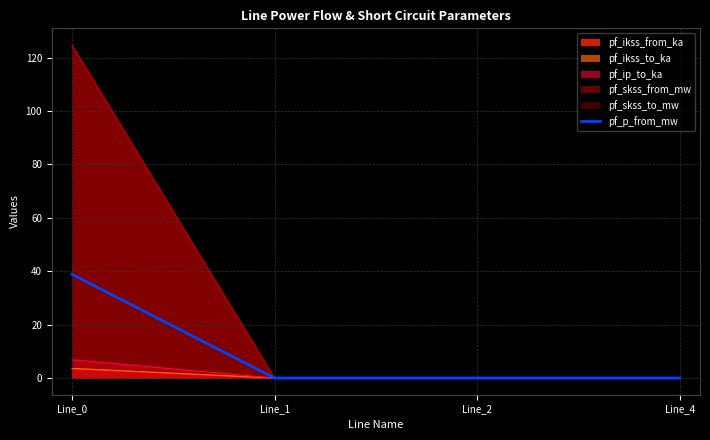

How many lines are shown in the chart?

1